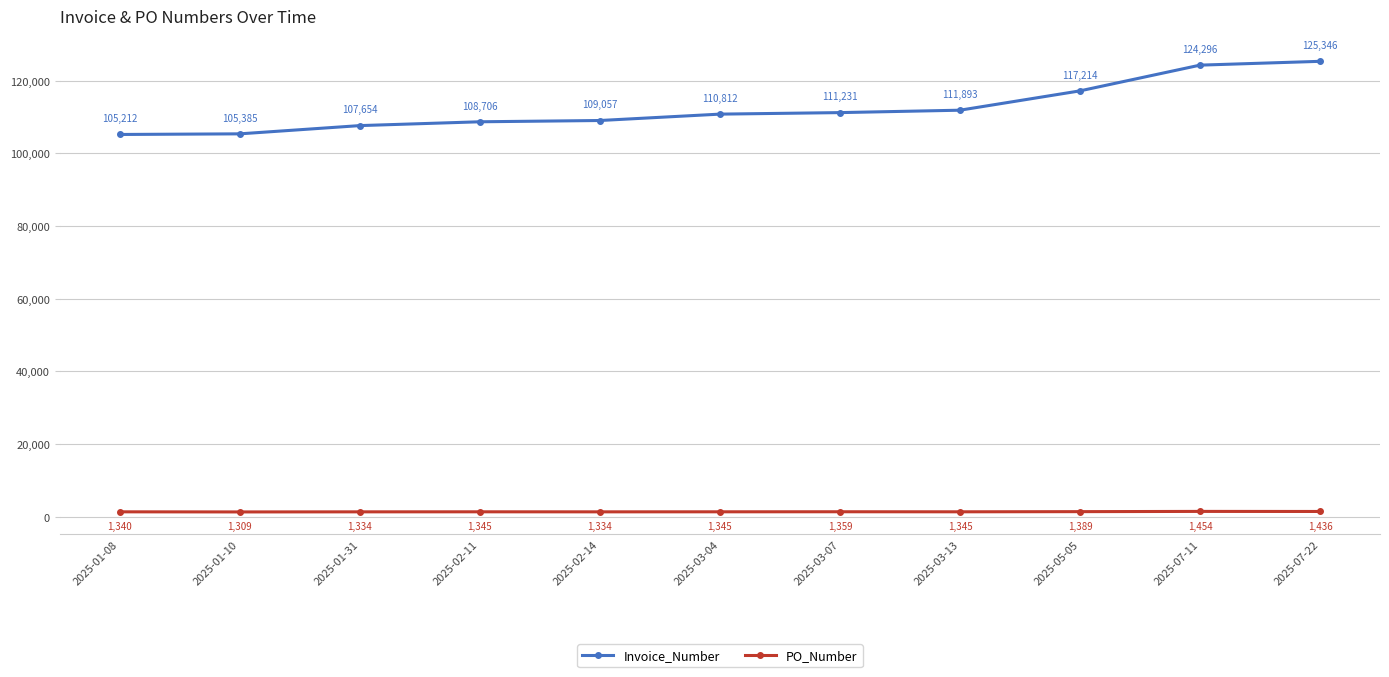

What is the minimum value for Invoice_Number?

105212